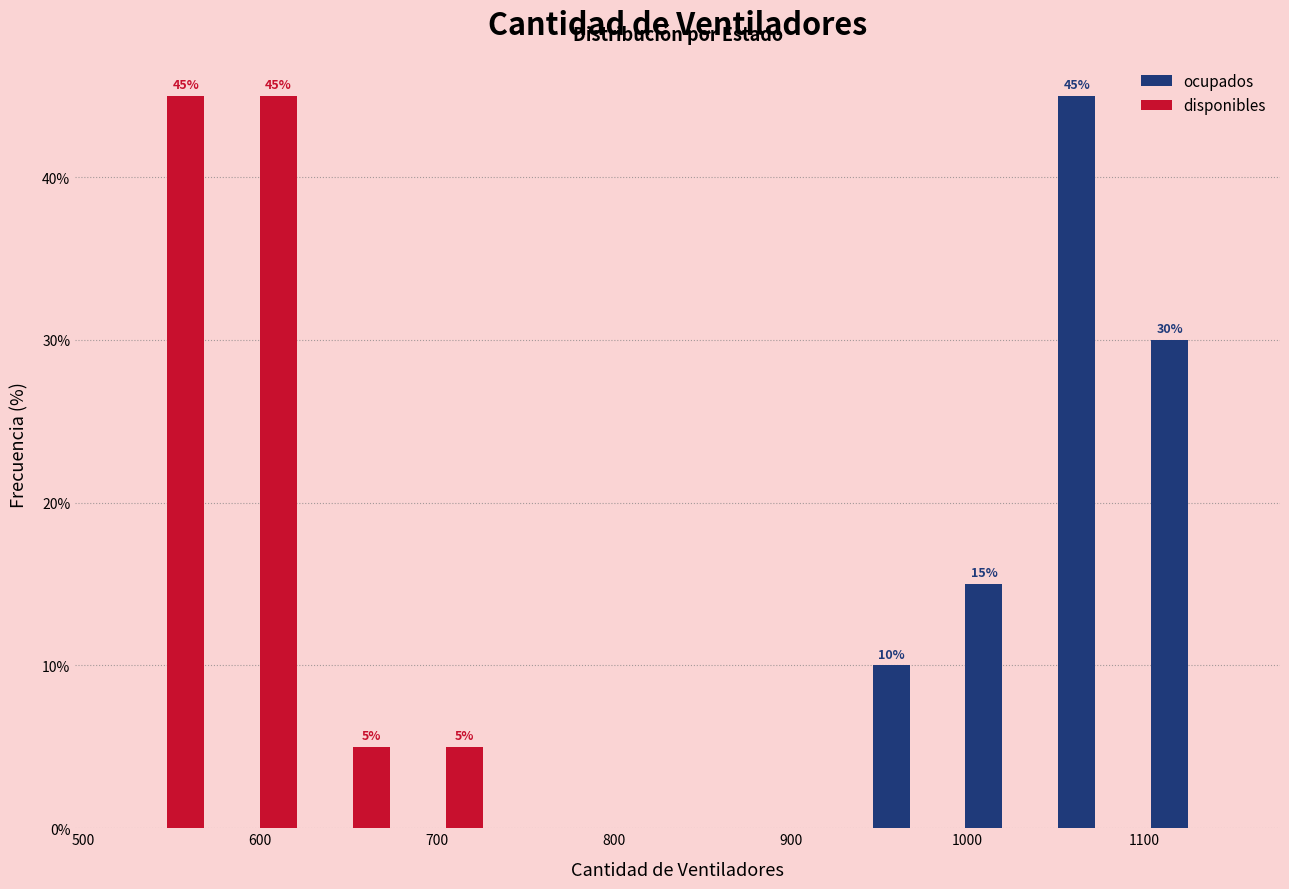

In the ocupados series, which range on the x-axis has the tallest bar?

1050 to 1100